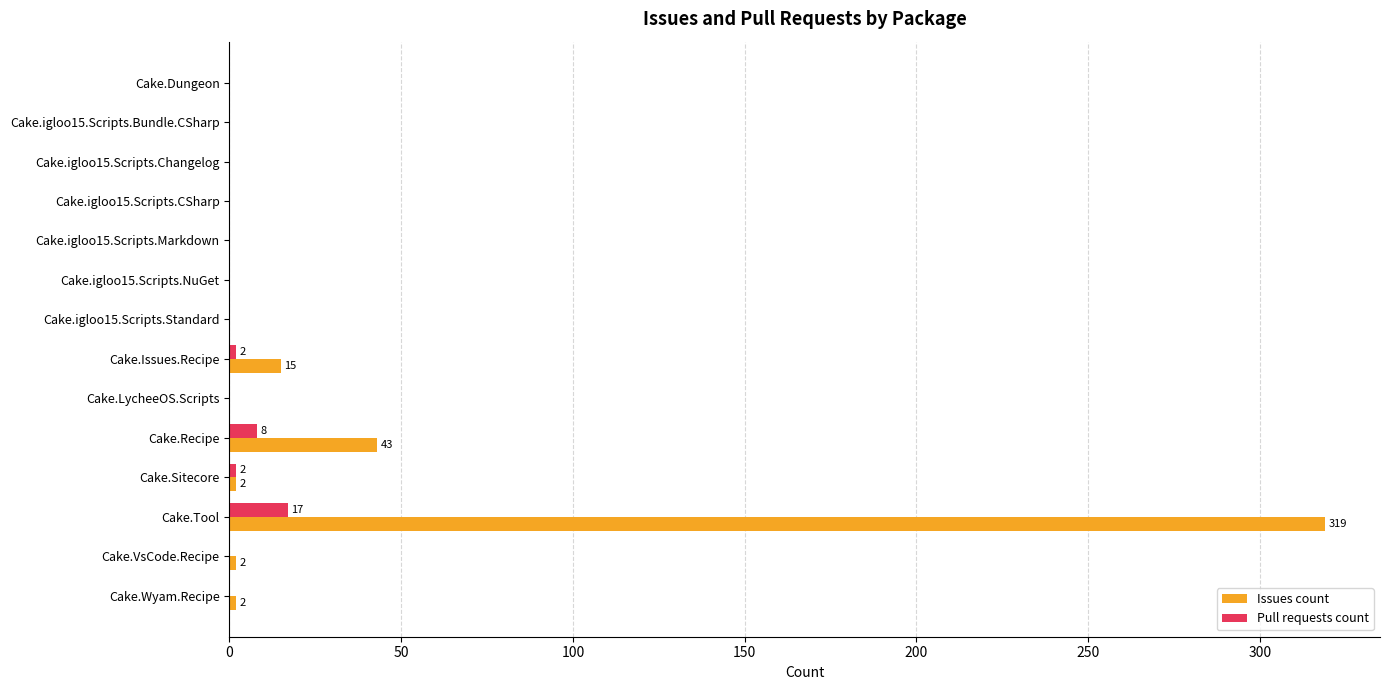

True or false: Pull requests count has a value of 0 at Cake.igloo15.Scripts.NuGet.

True